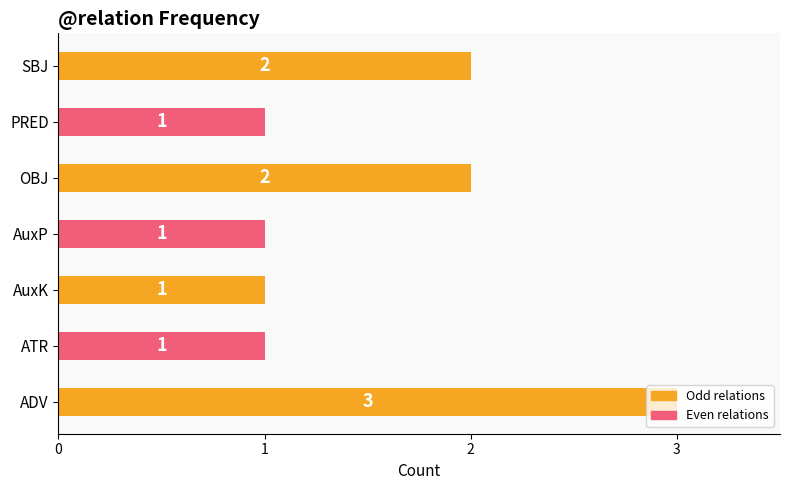

What is the sum of all values?

11